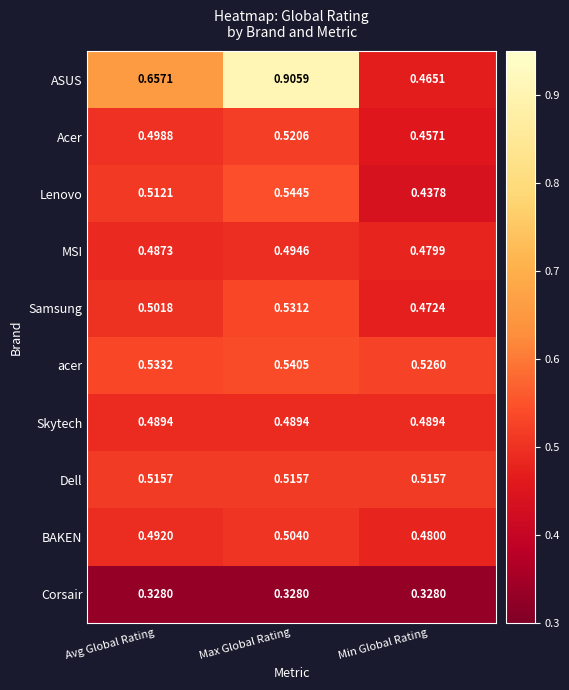

Between Avg Global Rating and Max Global Rating, which series saw the biggest shift?

ASUS